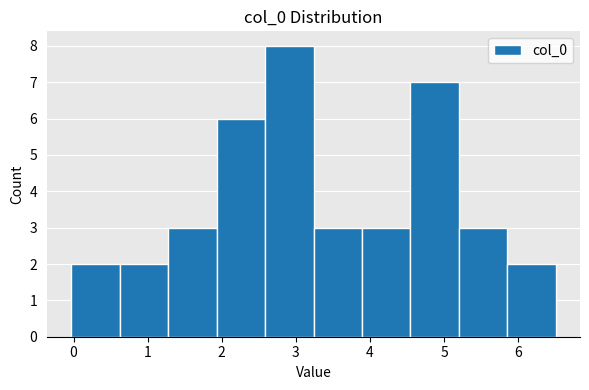

Which range on the x-axis has the tallest bar?

2.6 to 3.2